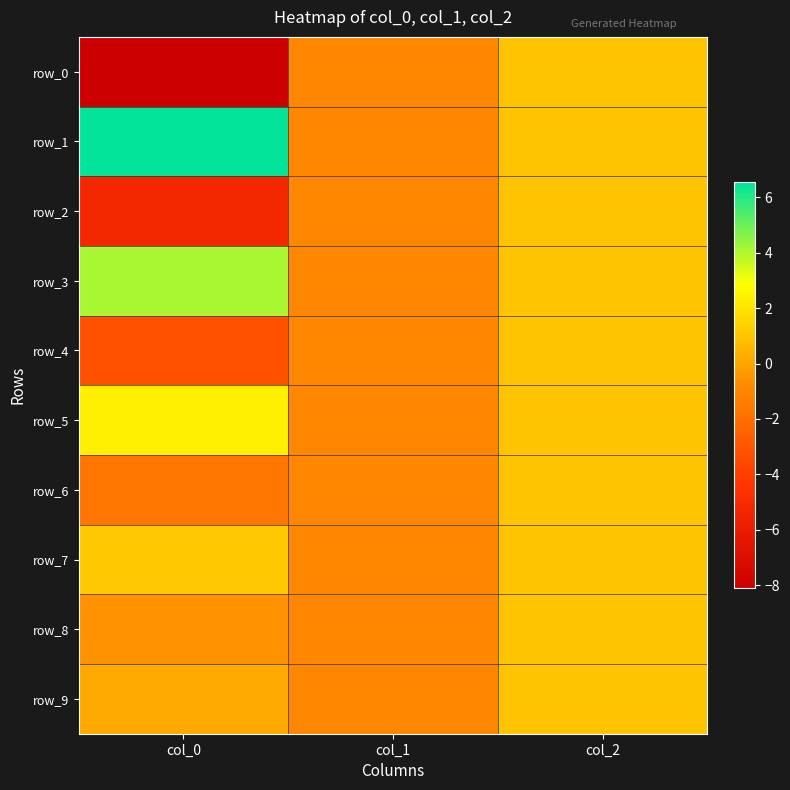

The row_1 series shows 0.6 at col_2. True or false?

False